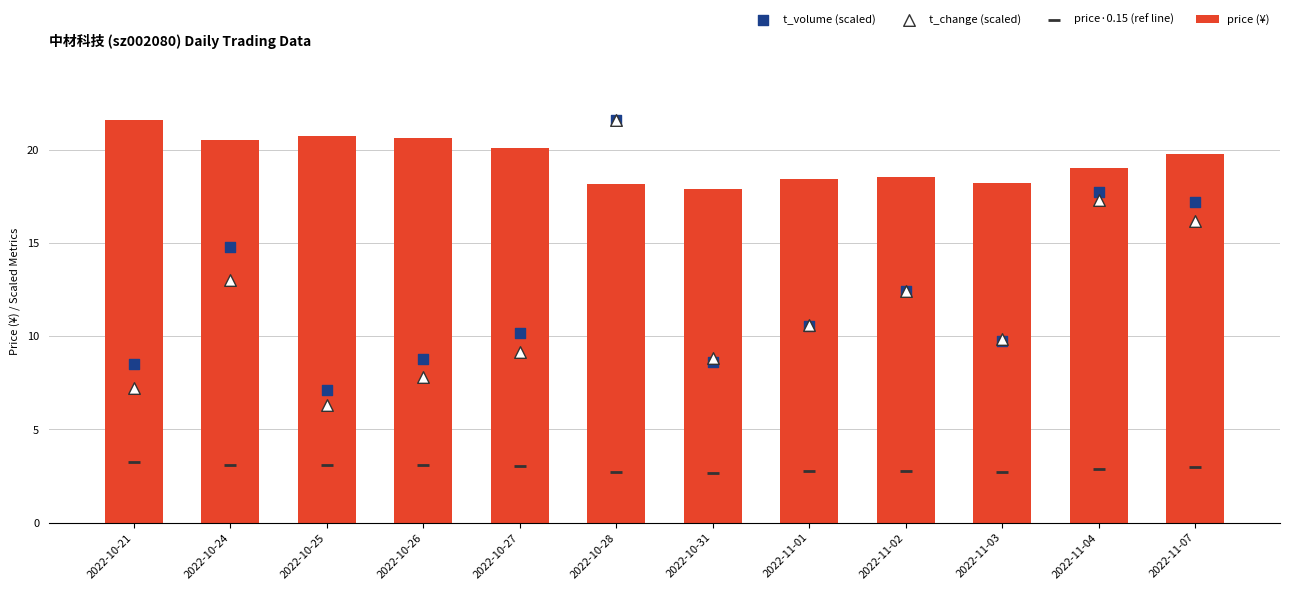

Which series reaches the minimum Y coordinate?

price·0.15 (ref line)